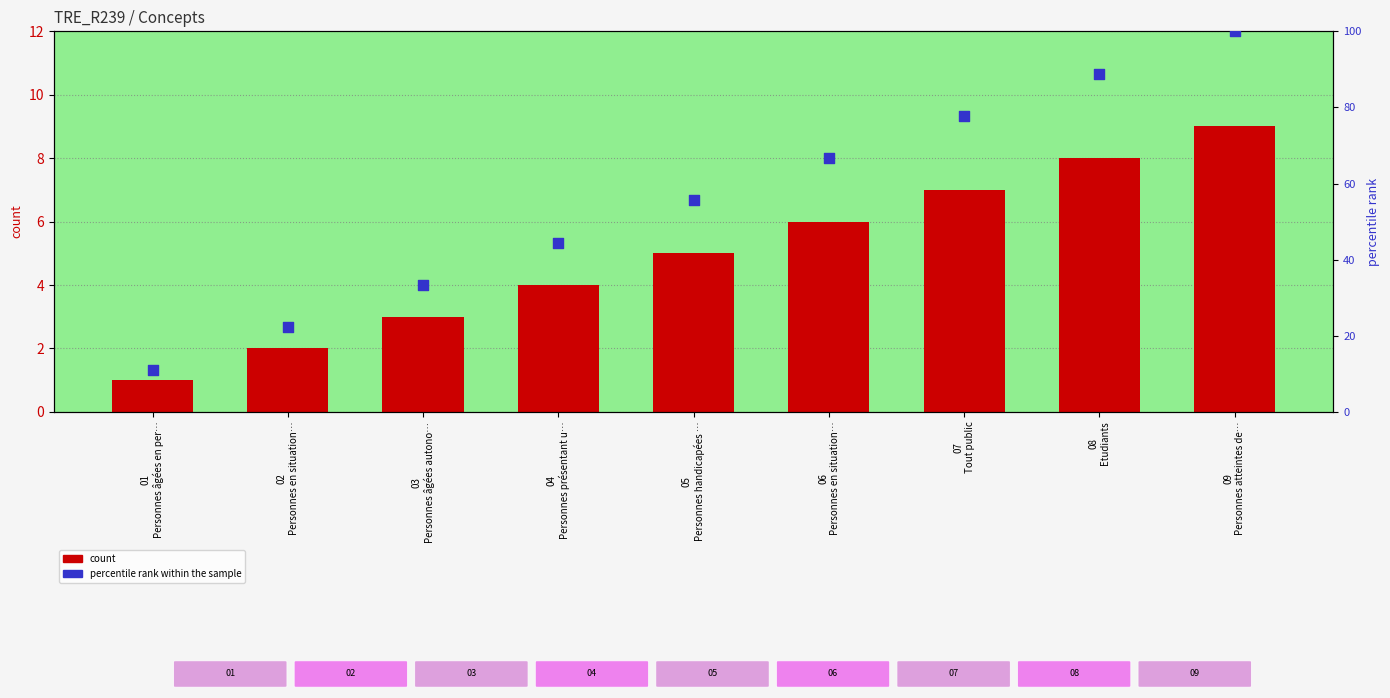

Which series contains the lowest Y value?

count